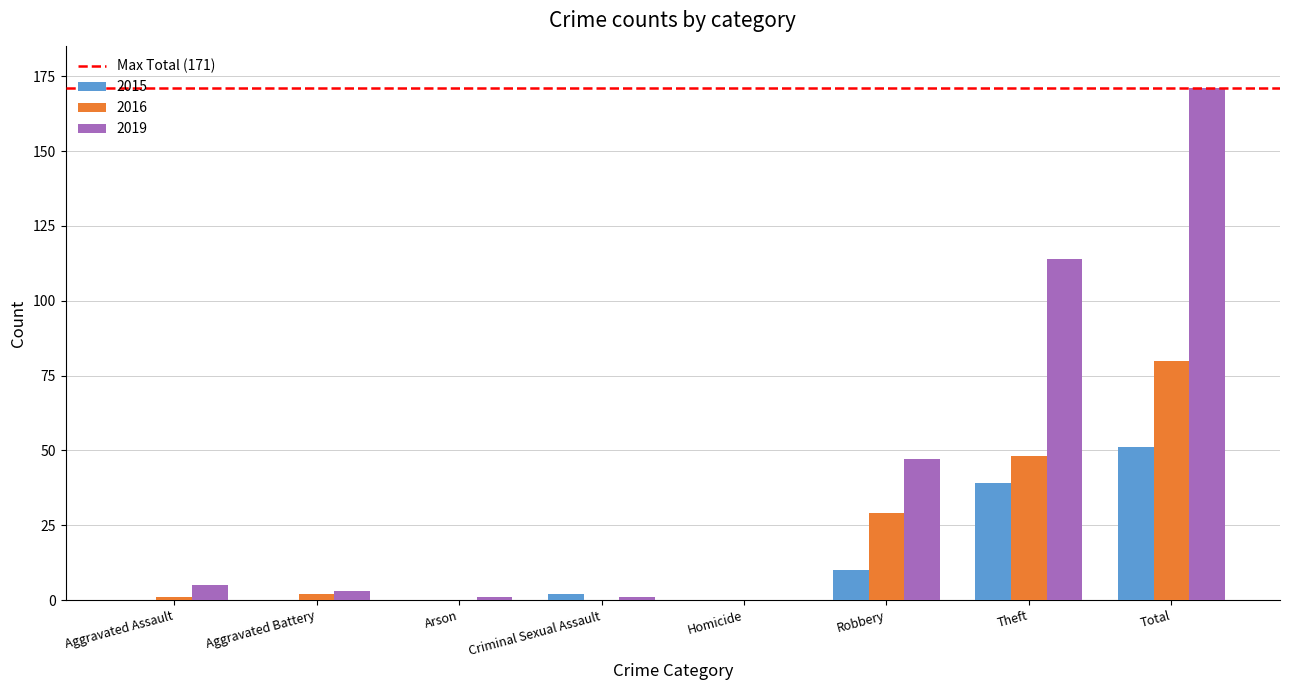

Which series has the largest total across all categories?

2019